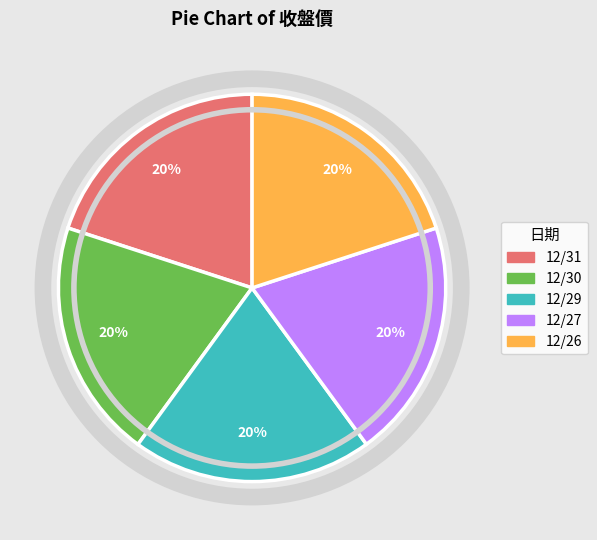

To the nearest percent, what portion does 12/29 represent?

20%